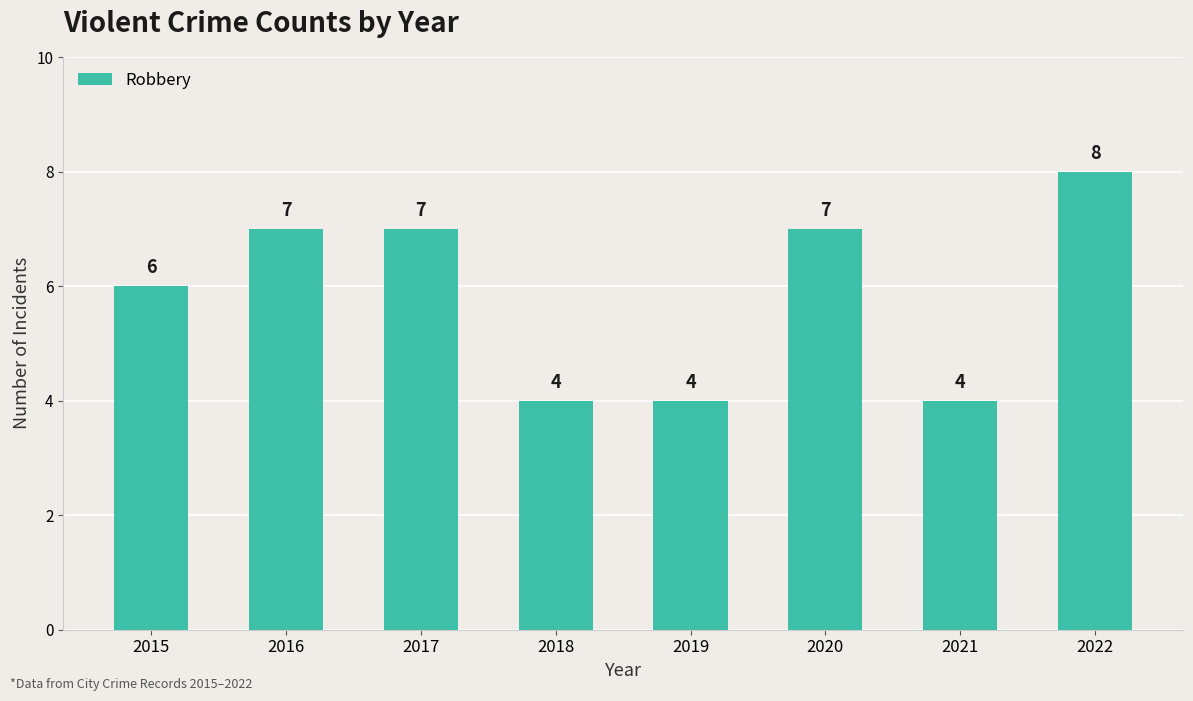

What is the difference between the values at 2022 and 2021?

4